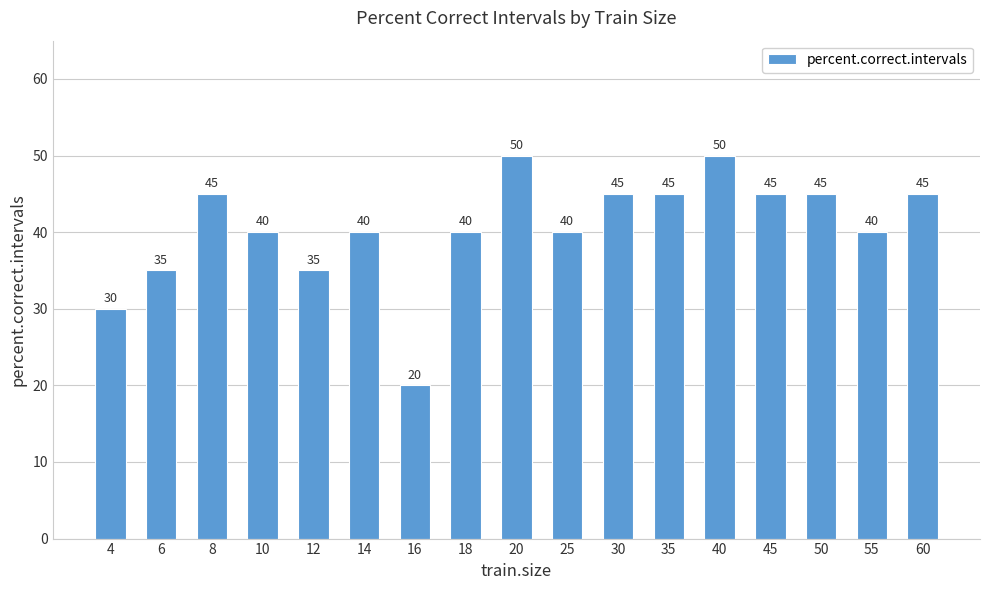

What is the approximate value at 40, to the nearest 5?

50